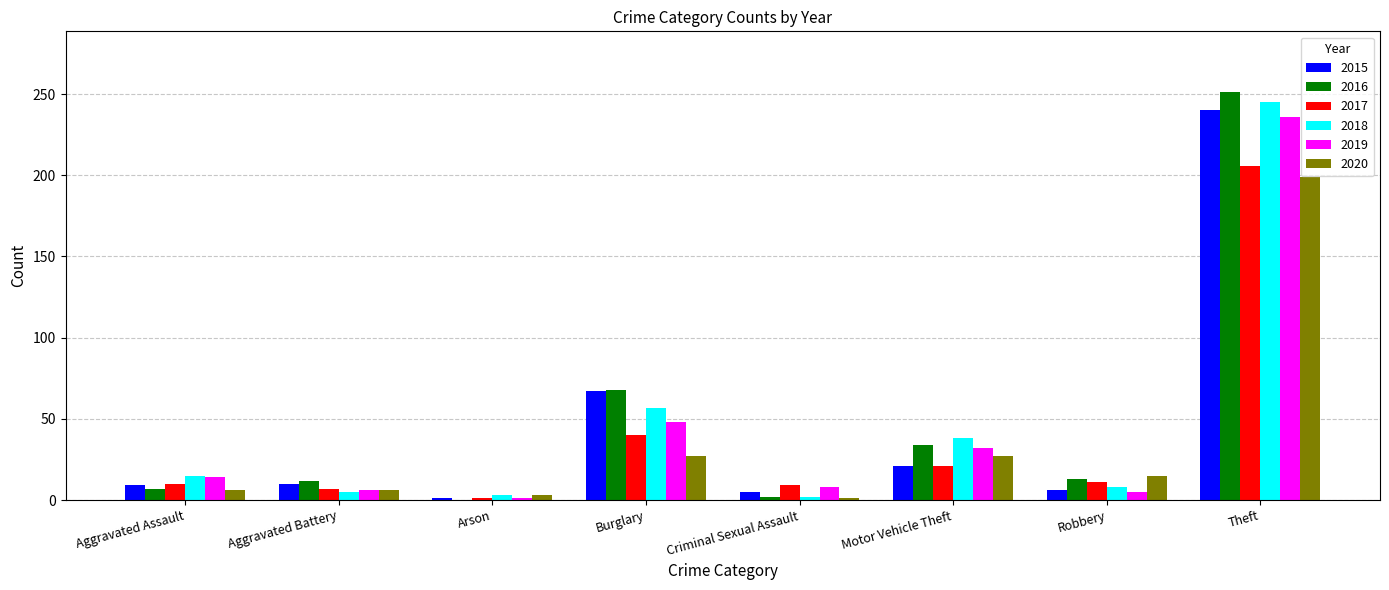

What is the sum of all 2018 values?

373